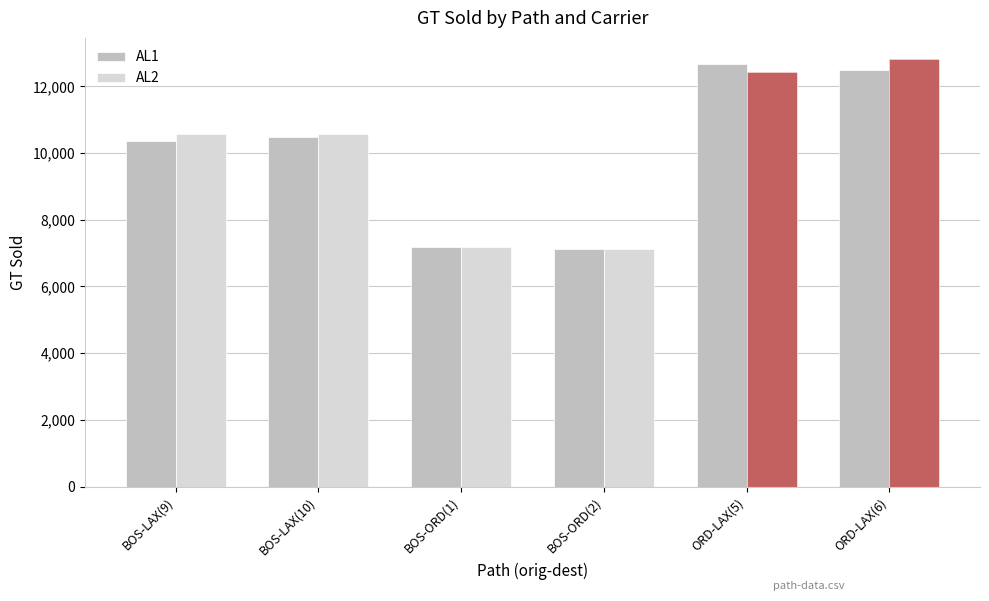

Which series has the largest range (max minus min)?

AL2